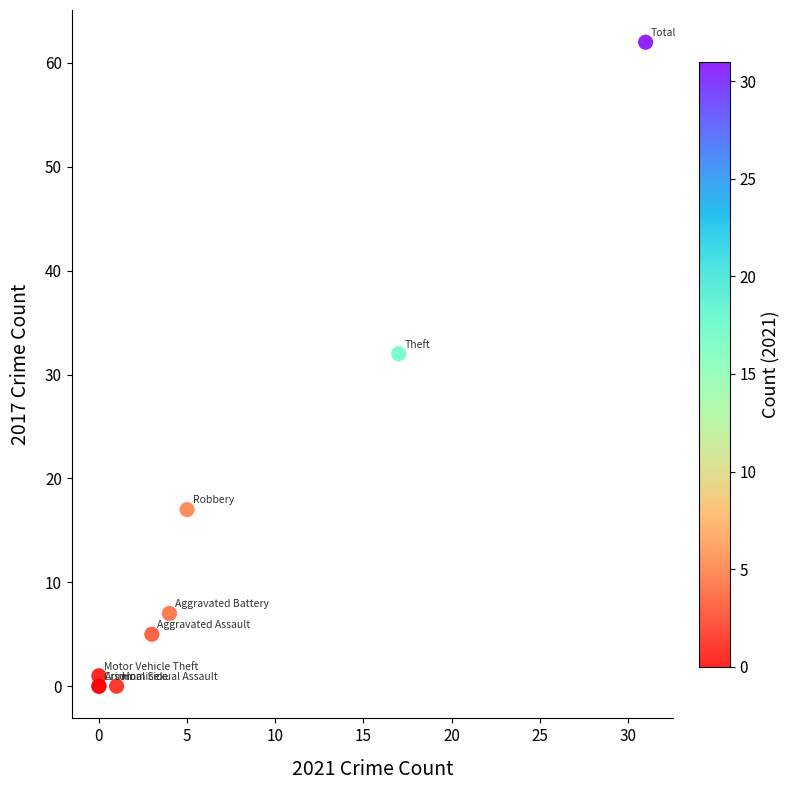

What Y value in the scatter plot is closest to 31?

32